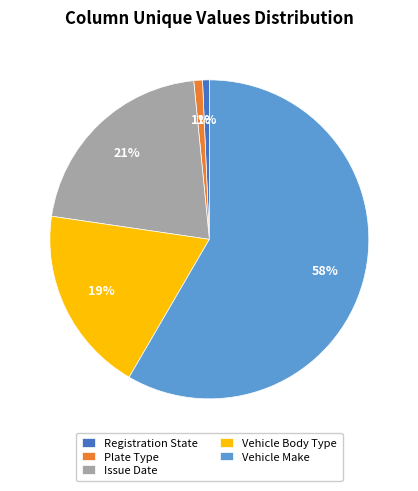

Combined, do Vehicle Body Type and Vehicle Make account for over 50%?

Yes